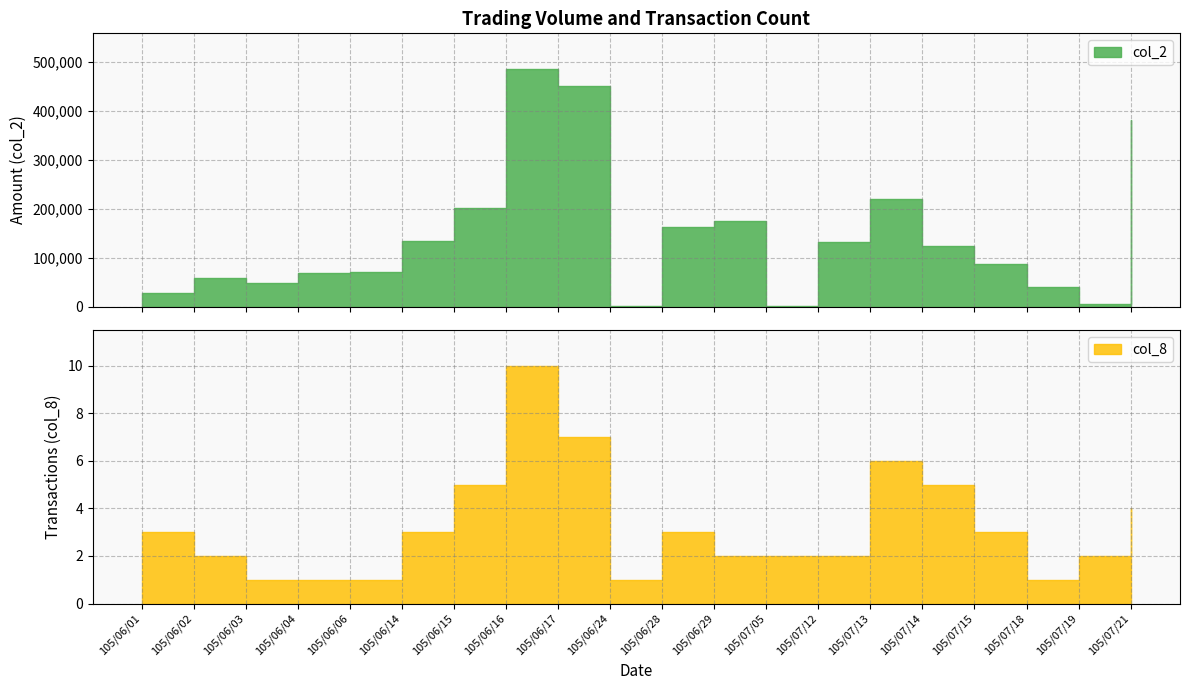

How many col_8 values are between 2 and 5?

12